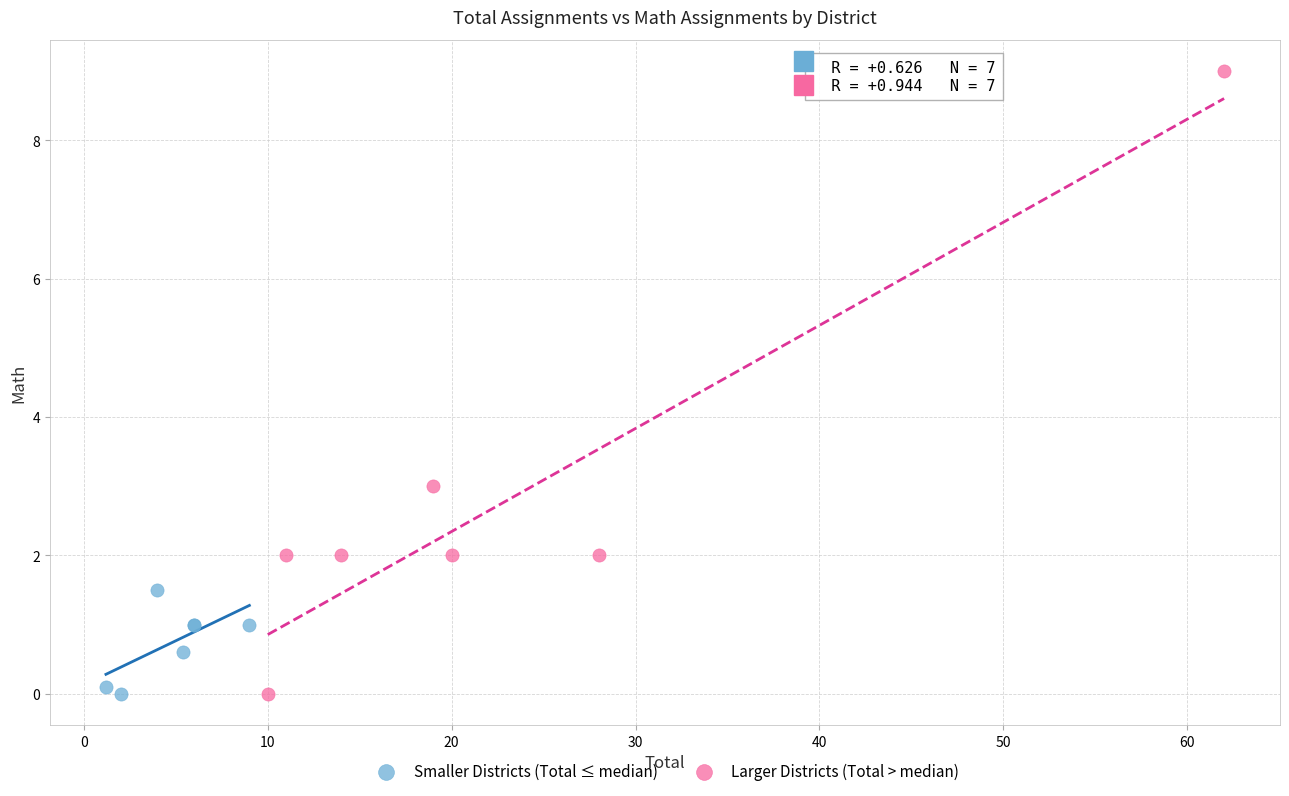

Which series has the widest spread of Y values?

Larger Districts (Total > median)